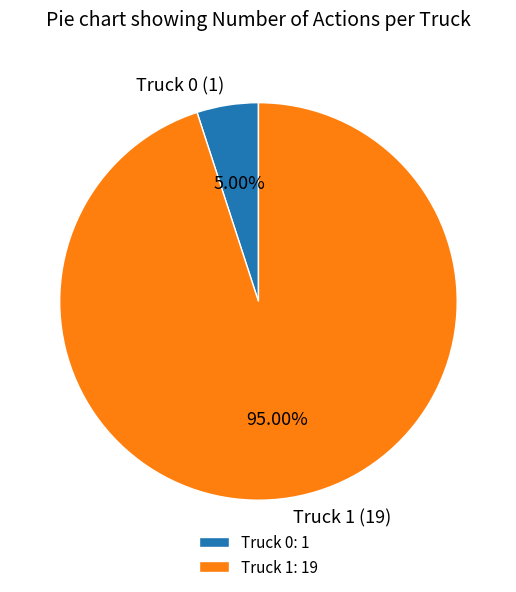

To the nearest percent, what percentage of the pie is Truck 0?

5%